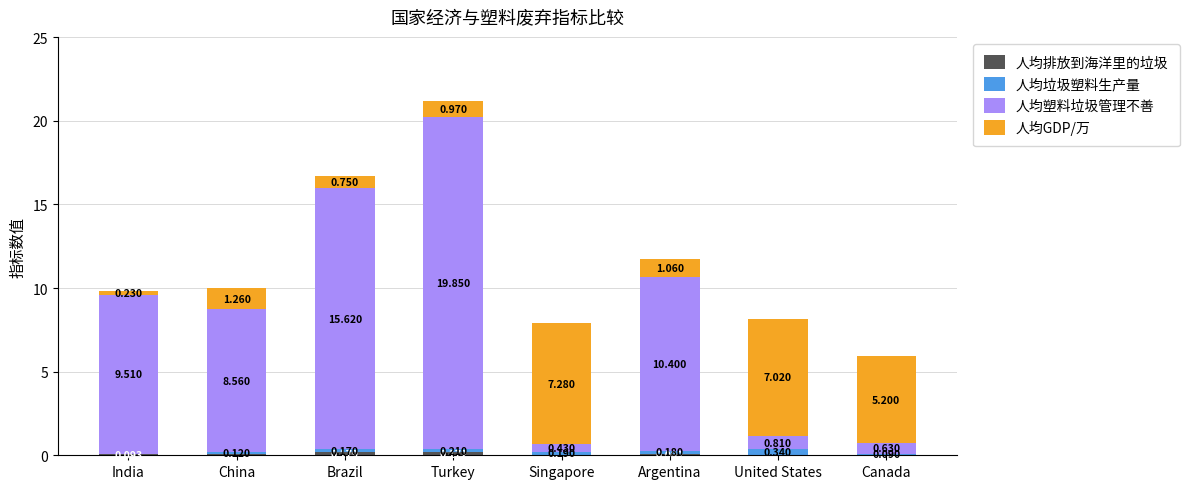

At which category is the sum across all series the highest?

Turkey